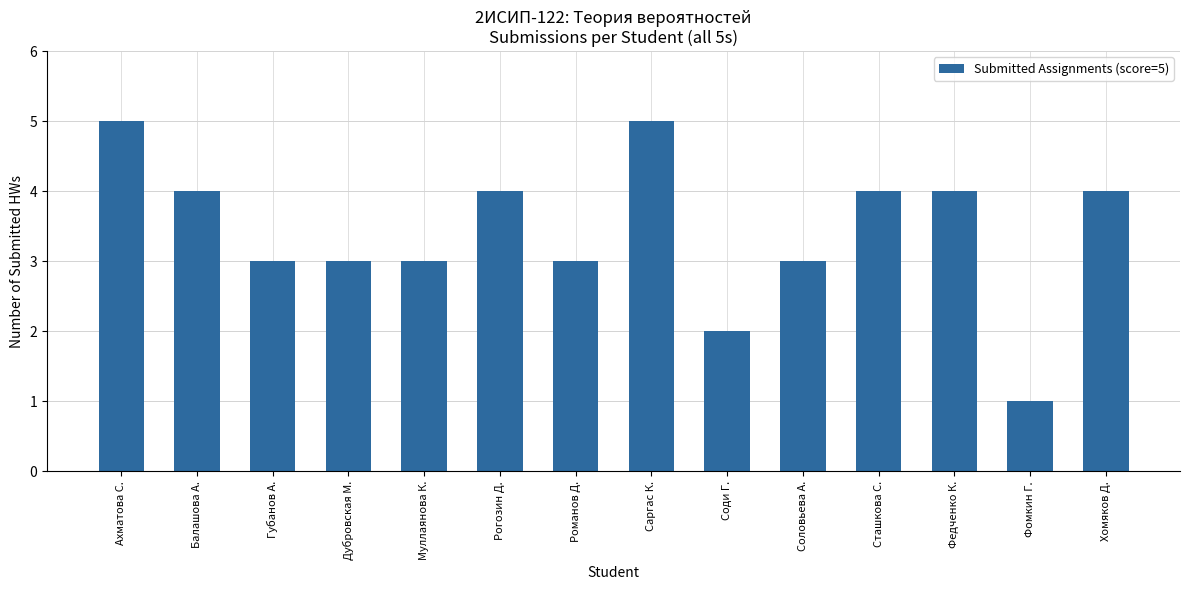

What is the maximum value shown in the chart?

5